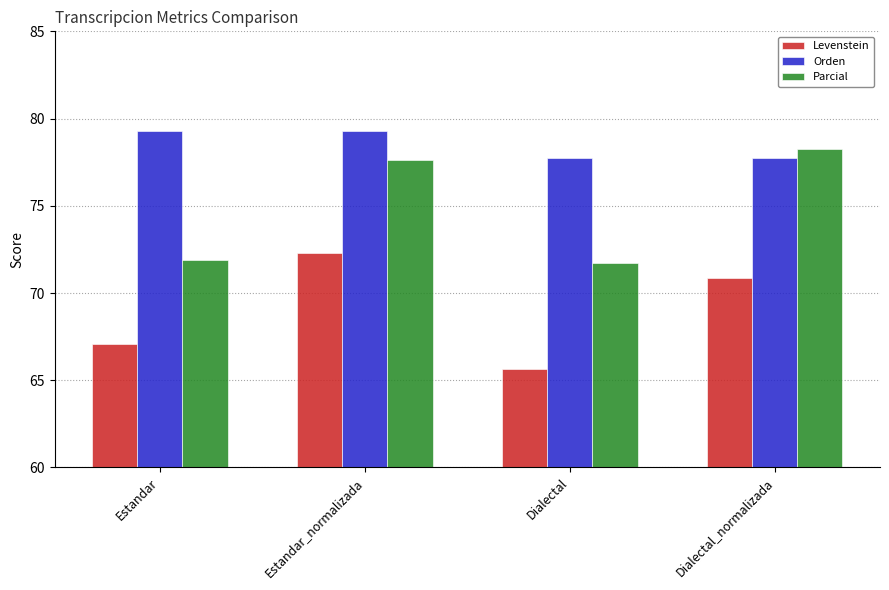

Reading left to right, what are all the values shown in this chart?

Levenstein: Estandar=67.1	Estandar_normalizada=72.3	Dialectal=65.6	Dialectal_normalizada=70.9
Orden: Estandar=79.3	Estandar_normalizada=79.3	Dialectal=77.8	Dialectal_normalizada=77.8
Parcial: Estandar=71.9	Estandar_normalizada=77.6	Dialectal=71.7	Dialectal_normalizada=78.2